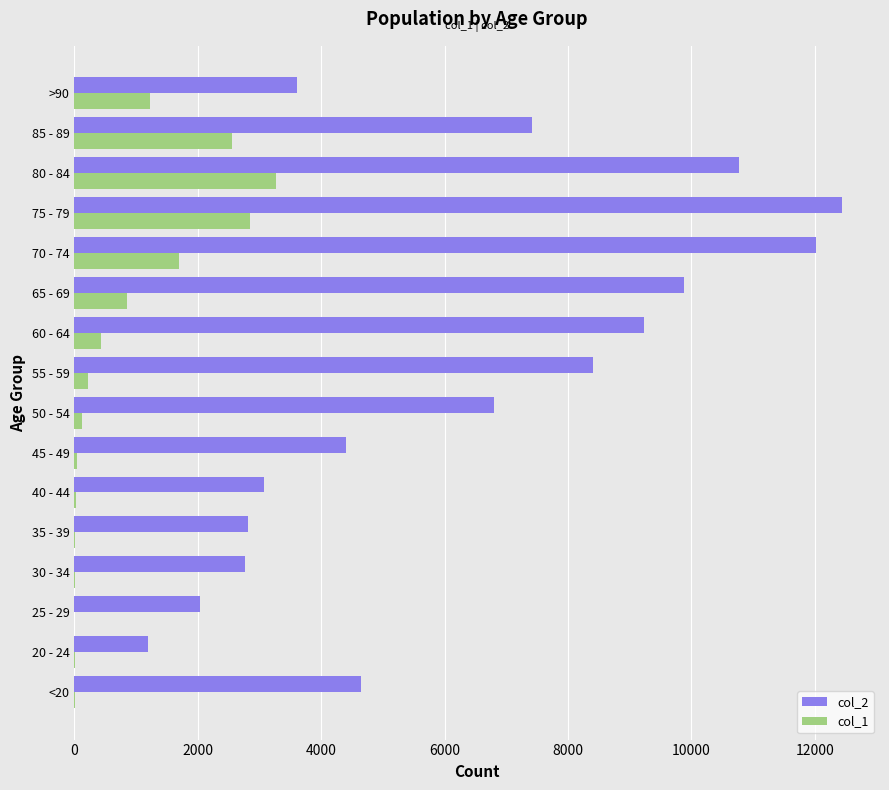

Which category has the highest value in the col_2 series?

75 - 79